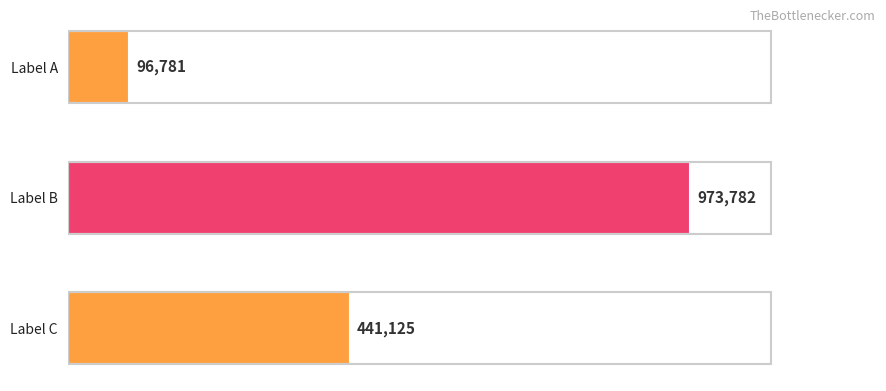

How many series are shown in this chart?

1